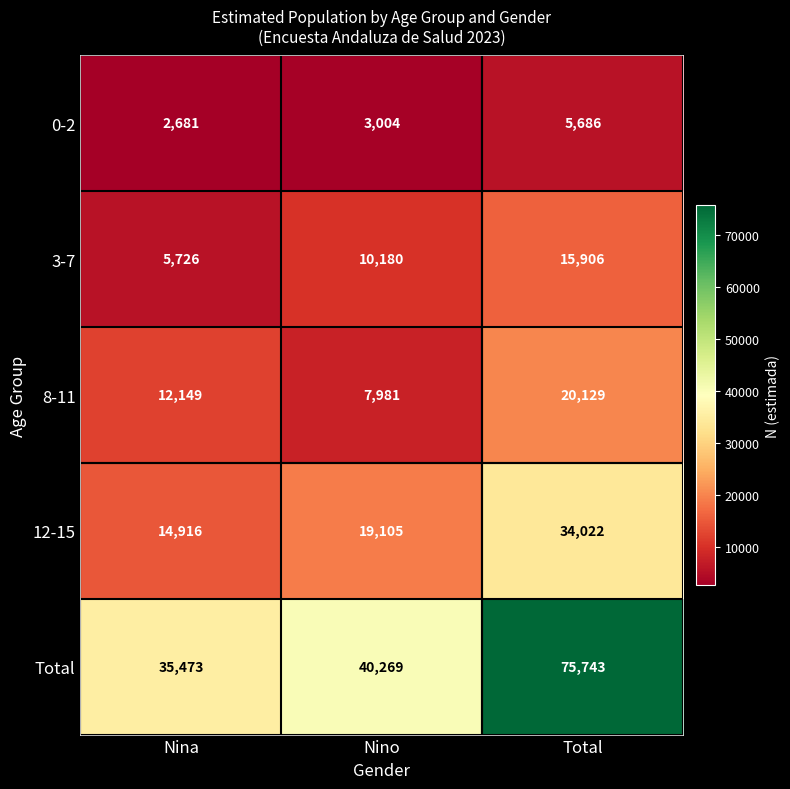

At which category does the chart reach its minimum across all series?

Nina